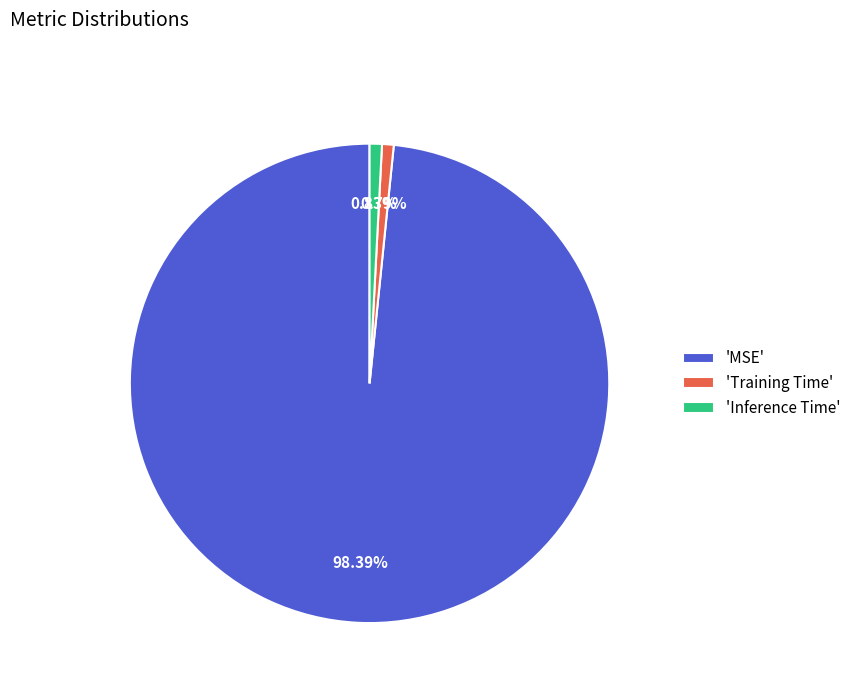

Do 'MSE' and 'Inference Time' together represent more than half of the pie?

Yes